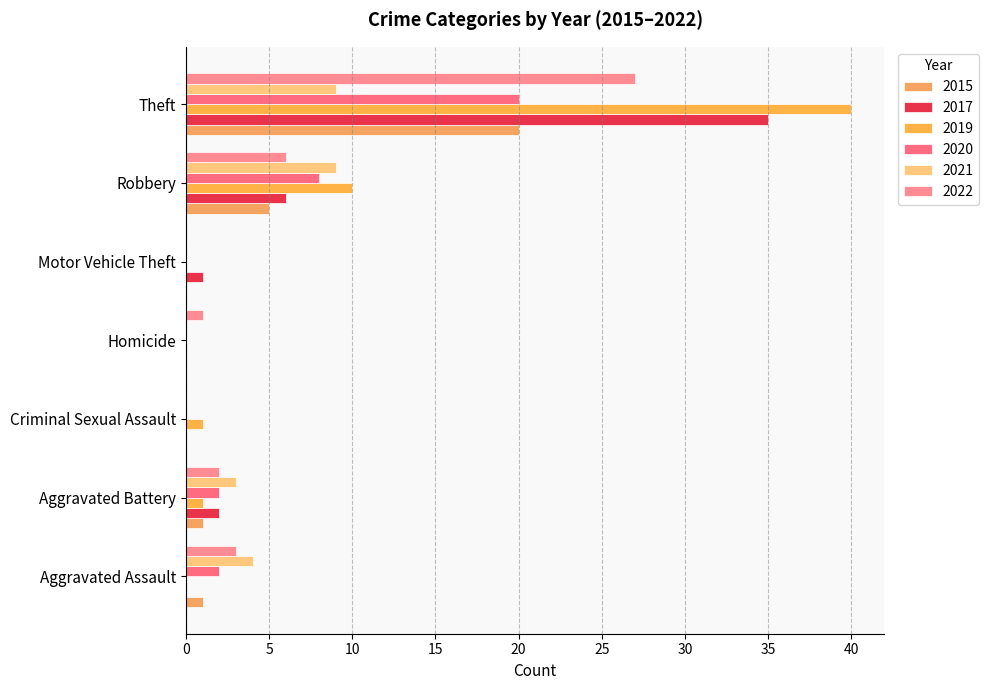

Between Homicide and Theft, which series saw the biggest shift?

2019